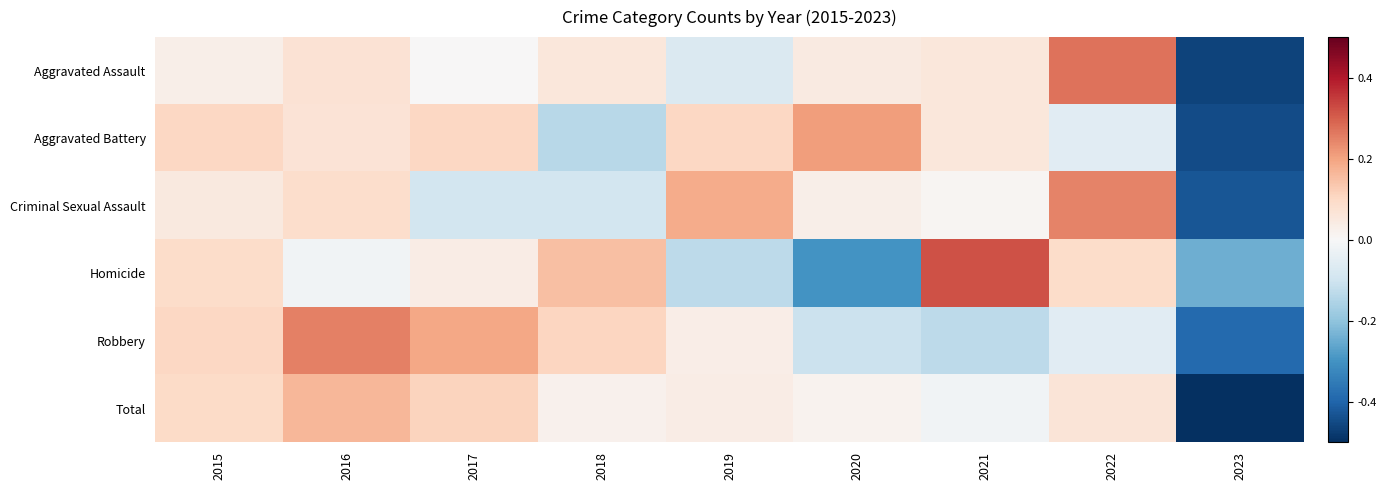

Which series has the largest range (max minus min)?

Aggravated Assault